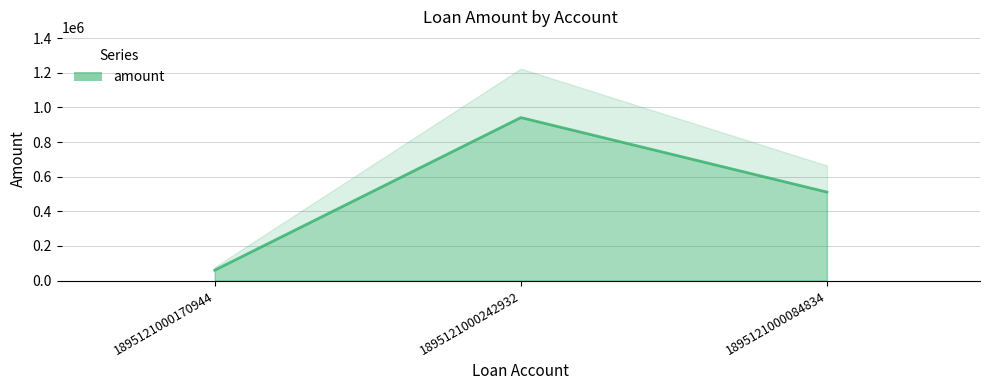

What is the ratio of the value at 1895121000242932 to the value at 1895121000084834?

1.8